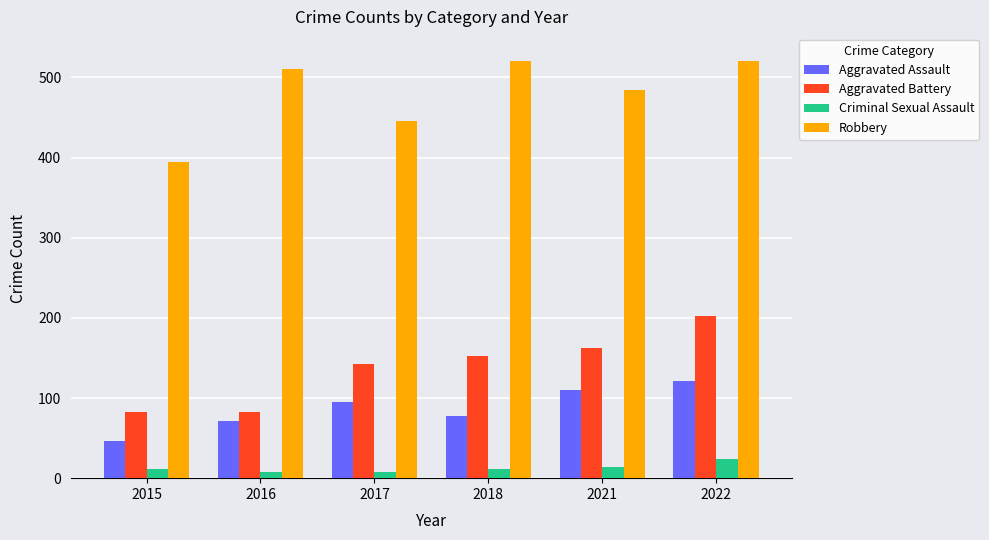

At which category is the sum across all series the highest?

2022